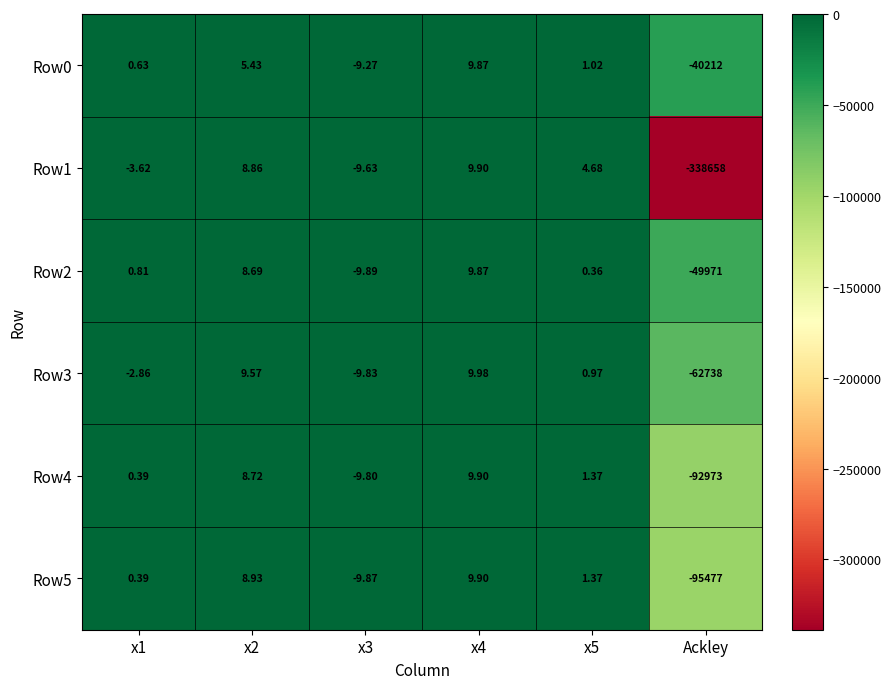

What is the minimum value shown in the chart?

-338658.0